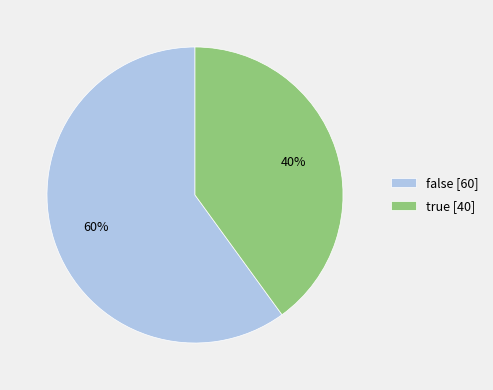

Count the number of slices in the pie.

2